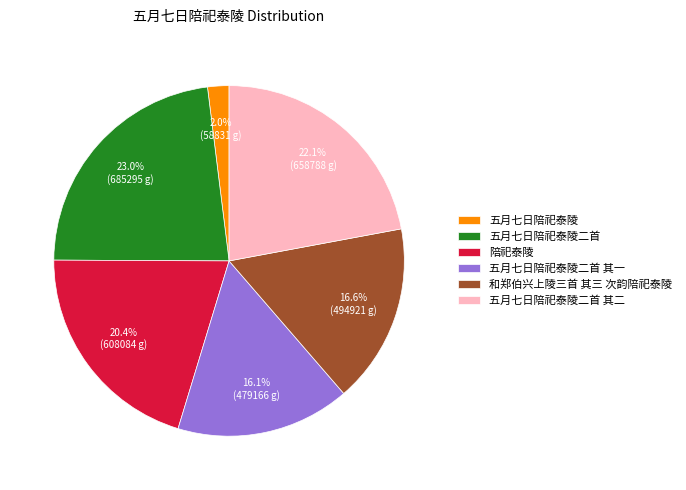

Does 五月七日陪祀泰陵二首 account for over 50% of the chart?

No